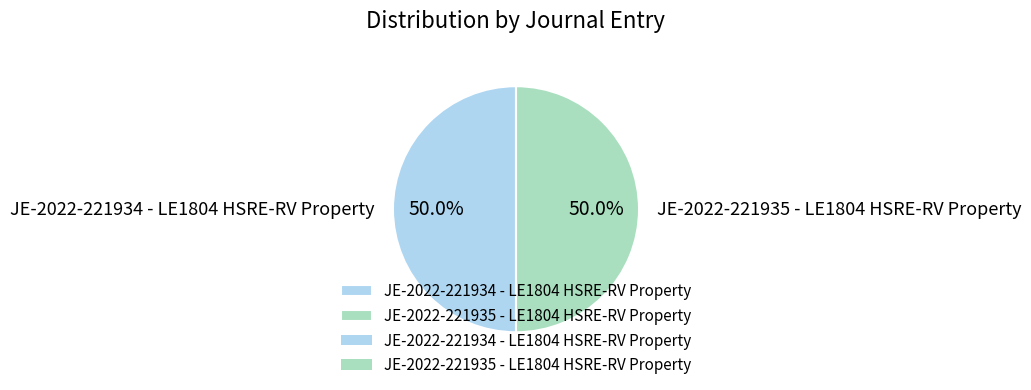

How many segments does this pie chart have?

2